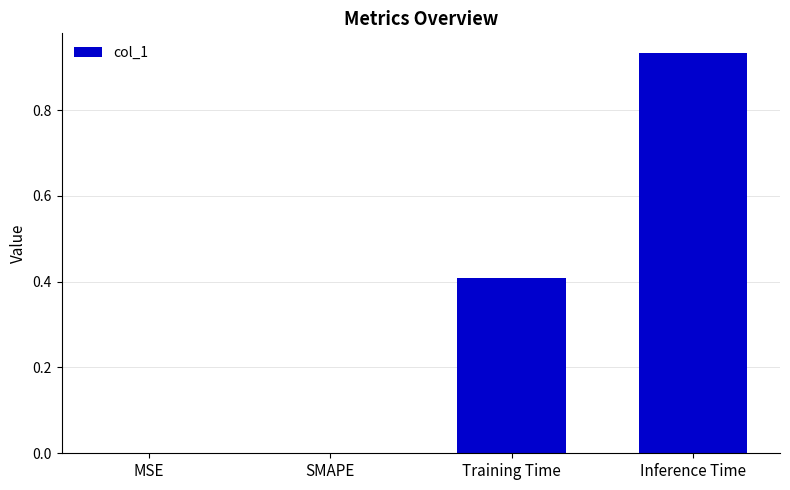

Which label corresponds to the largest value in the chart?

Inference Time